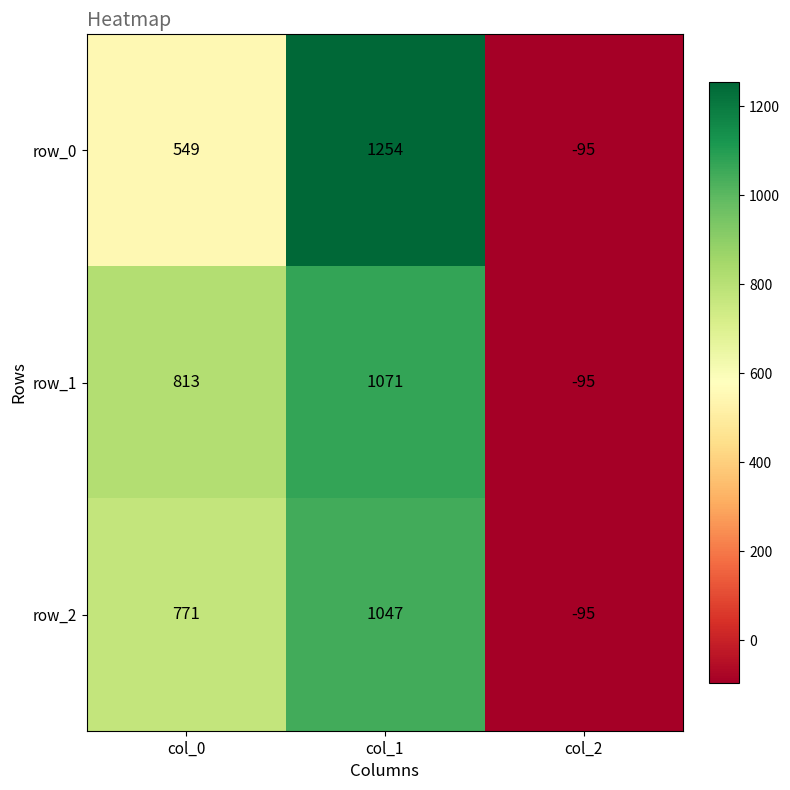

Which series changed the most between col_0 and col_2?

row_1